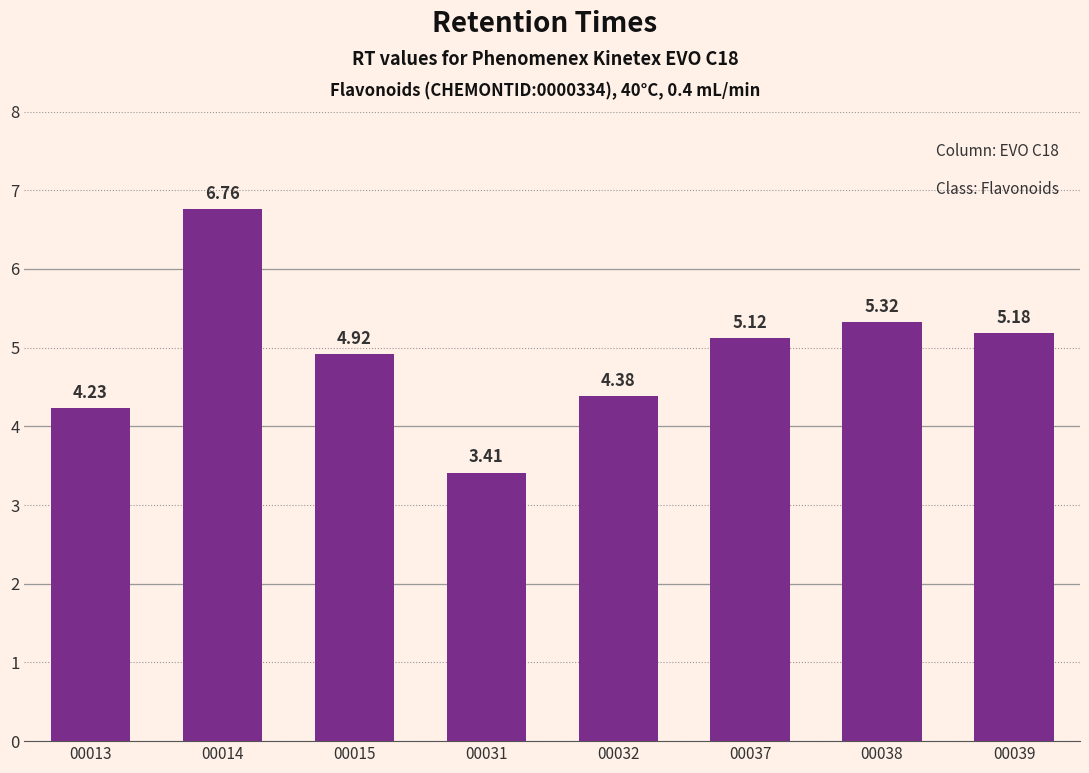

The value at 00032 is 4.4. True or false?

True